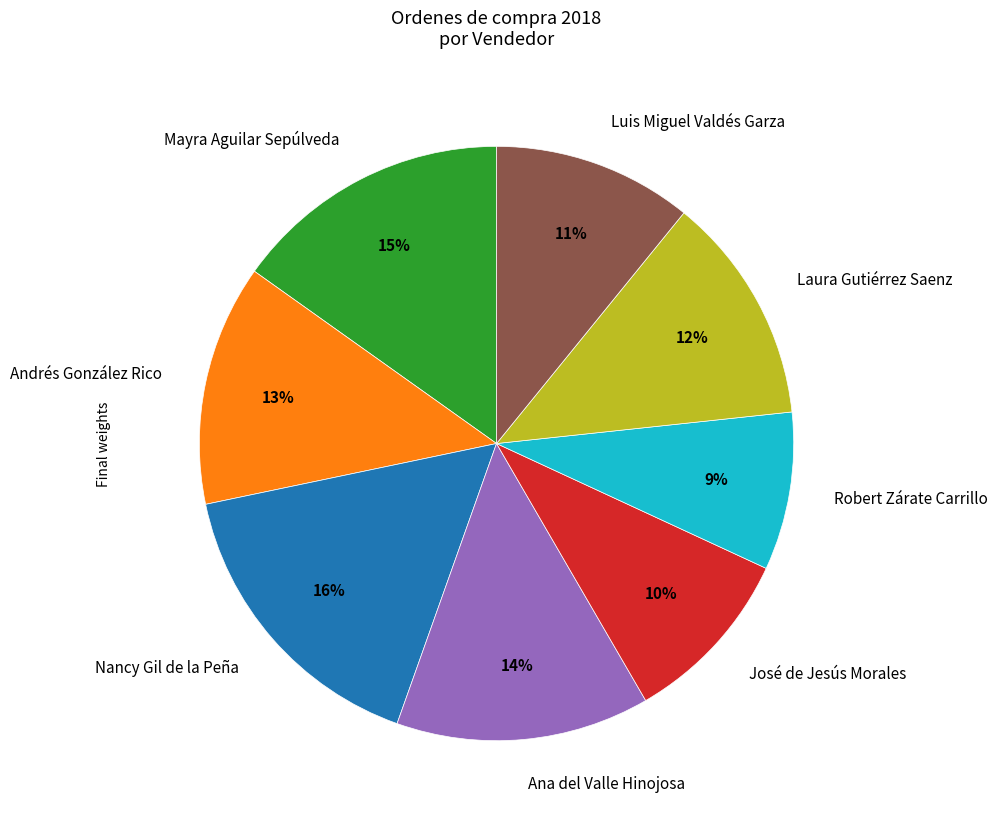

Is it true that Nancy Gil de la Peña is 16% of the pie?

True